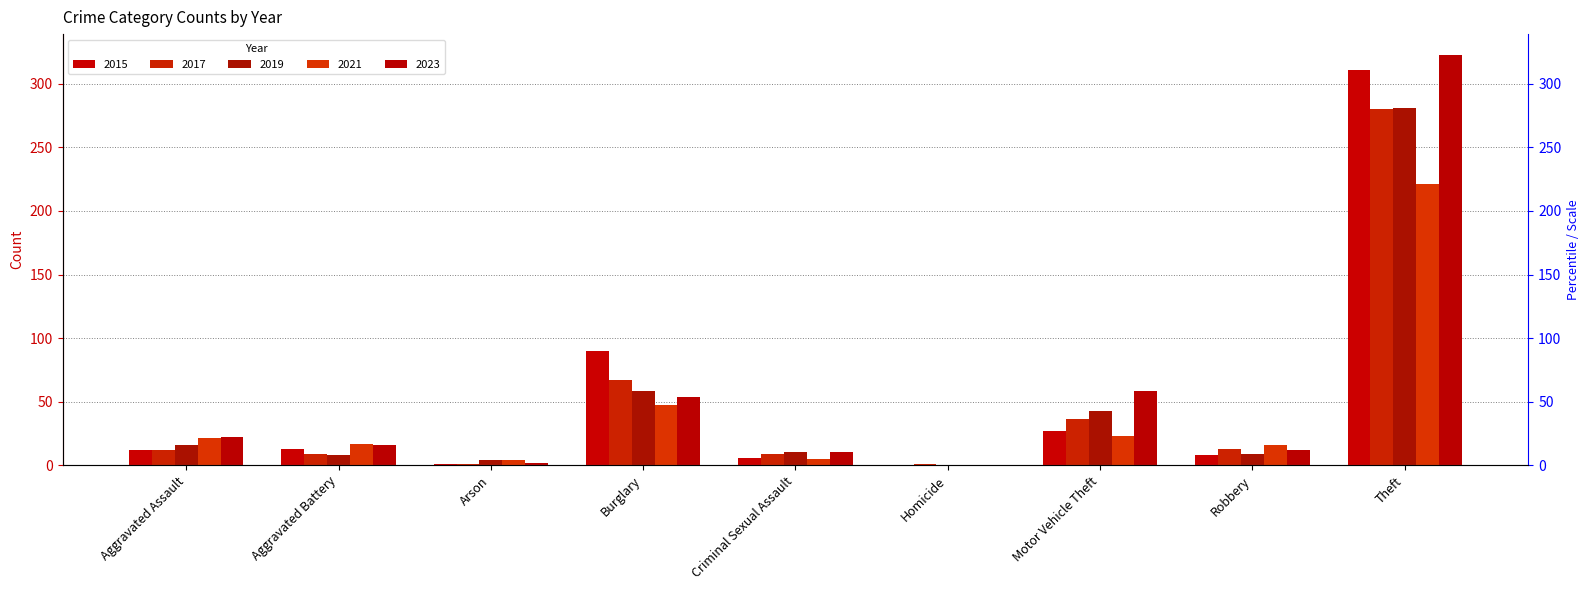

Which label corresponds to the largest value in the chart?

Theft